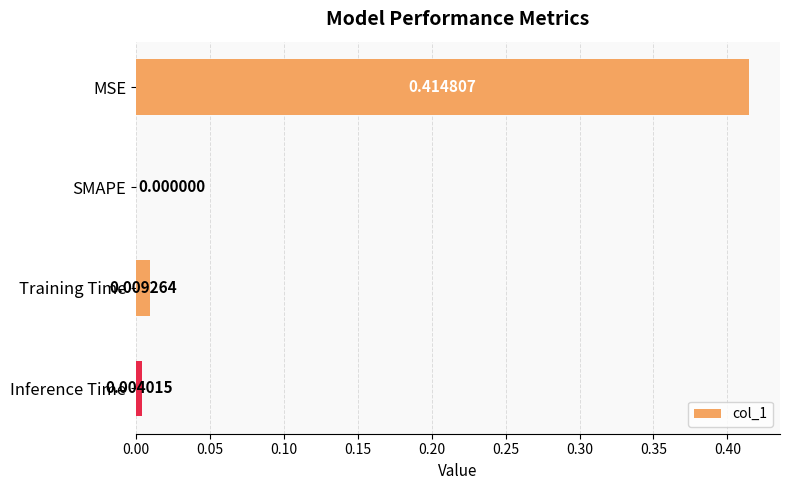

Where is the data nearest to the value 0?

SMAPE